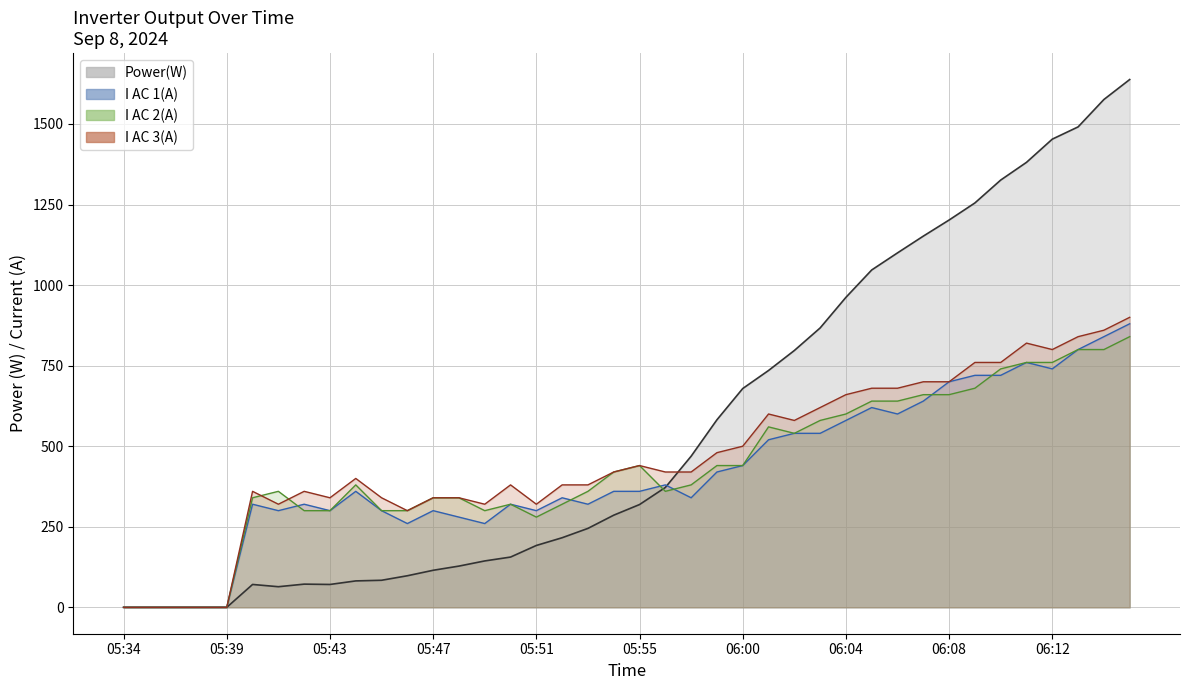

Reading left to right, list all the values displayed in this chart.

Power(W): 05:34=0.0	05:35=0.0	05:36=0.0	05:37=0.0	05:39=0.0	05:40=71.0	05:41=64.0	05:42=72.0	05:43=71.0	05:44=82.0	05:45=84.0	05:46=98.0	05:47=115.0	05:48=128.0	05:49=144.0	05:50=156.0	05:51=192.0	05:52=216.0	05:53=245.0	05:54=286.0	05:55=319.0	05:56=372.0	05:58=469.0	05:59=582.0	06:00=679.0	06:01=735.0	06:02=797.0	06:03=867.0	06:04=962.0	06:05=1047.0	06:06=1100.0	06:07=1152.0	06:08=1202.0	06:09=1255.0	06:10=1326.0	06:11=1381.0	06:12=1453.0	06:13=1491.0	06:14=1576.0	06:15=1638.0
I AC 1(A): 05:34=0.0	05:35=0.0	05:36=0.0	05:37=0.0	05:39=0.0	05:40=320.0	05:41=300.0	05:42=320.0	05:43=300.0	05:44=360.0	05:45=300.0	05:46=260.0	05:47=300.0	05:48=280.0	05:49=260.0	05:50=320.0	05:51=300.0	05:52=340.0	05:53=320.0	05:54=360.0	05:55=360.0	05:56=380.0	05:58=340.0	05:59=420.0	06:00=440.0	06:01=520.0	06:02=540.0	06:03=540.0	06:04=580.0	06:05=620.0	06:06=600.0	06:07=640.0	06:08=700.0	06:09=720.0	06:10=720.0	06:11=760.0	06:12=740.0	06:13=800.0	06:14=840.0	06:15=880.0
I AC 2(A): 05:34=0.0	05:35=0.0	05:36=0.0	05:37=0.0	05:39=0.0	05:40=340.0	05:41=360.0	05:42=300.0	05:43=300.0	05:44=380.0	05:45=300.0	05:46=300.0	05:47=340.0	05:48=340.0	05:49=300.0	05:50=320.0	05:51=280.0	05:52=320.0	05:53=360.0	05:54=420.0	05:55=440.0	05:56=360.0	05:58=380.0	05:59=440.0	06:00=440.0	06:01=560.0	06:02=540.0	06:03=580.0	06:04=600.0	06:05=640.0	06:06=640.0	06:07=660.0	06:08=660.0	06:09=680.0	06:10=740.0	06:11=760.0	06:12=760.0	06:13=800.0	06:14=800.0	06:15=840.0
I AC 3(A): 05:34=0.0	05:35=0.0	05:36=0.0	05:37=0.0	05:39=0.0	05:40=360.0	05:41=320.0	05:42=360.0	05:43=340.0	05:44=400.0	05:45=340.0	05:46=300.0	05:47=340.0	05:48=340.0	05:49=320.0	05:50=380.0	05:51=320.0	05:52=380.0	05:53=380.0	05:54=420.0	05:55=440.0	05:56=420.0	05:58=420.0	05:59=480.0	06:00=500.0	06:01=600.0	06:02=580.0	06:03=620.0	06:04=660.0	06:05=680.0	06:06=680.0	06:07=700.0	06:08=700.0	06:09=760.0	06:10=760.0	06:11=820.0	06:12=800.0	06:13=840.0	06:14=860.0	06:15=900.0